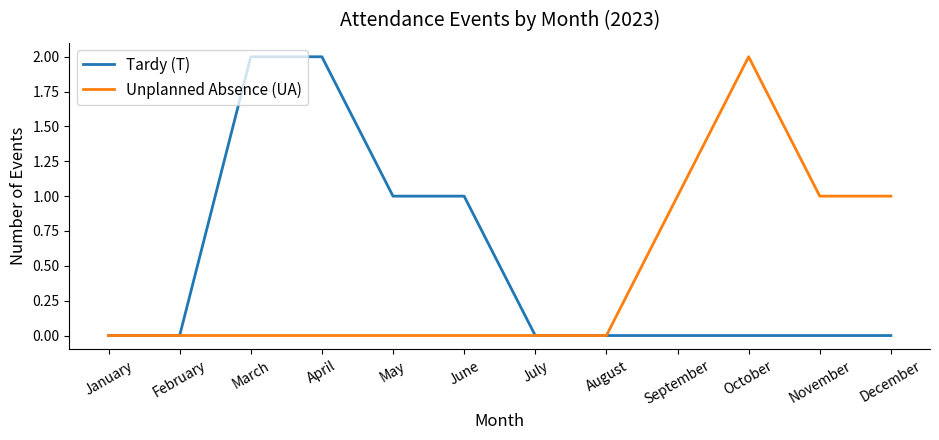

Reading left to right, transcribe all the data shown in this chart.

Tardy (T): 0	0	2	2	1	1	0	0	0	0	0	0
Unplanned Absence (UA): 0	0	0	0	0	0	0	0	1	2	1	1